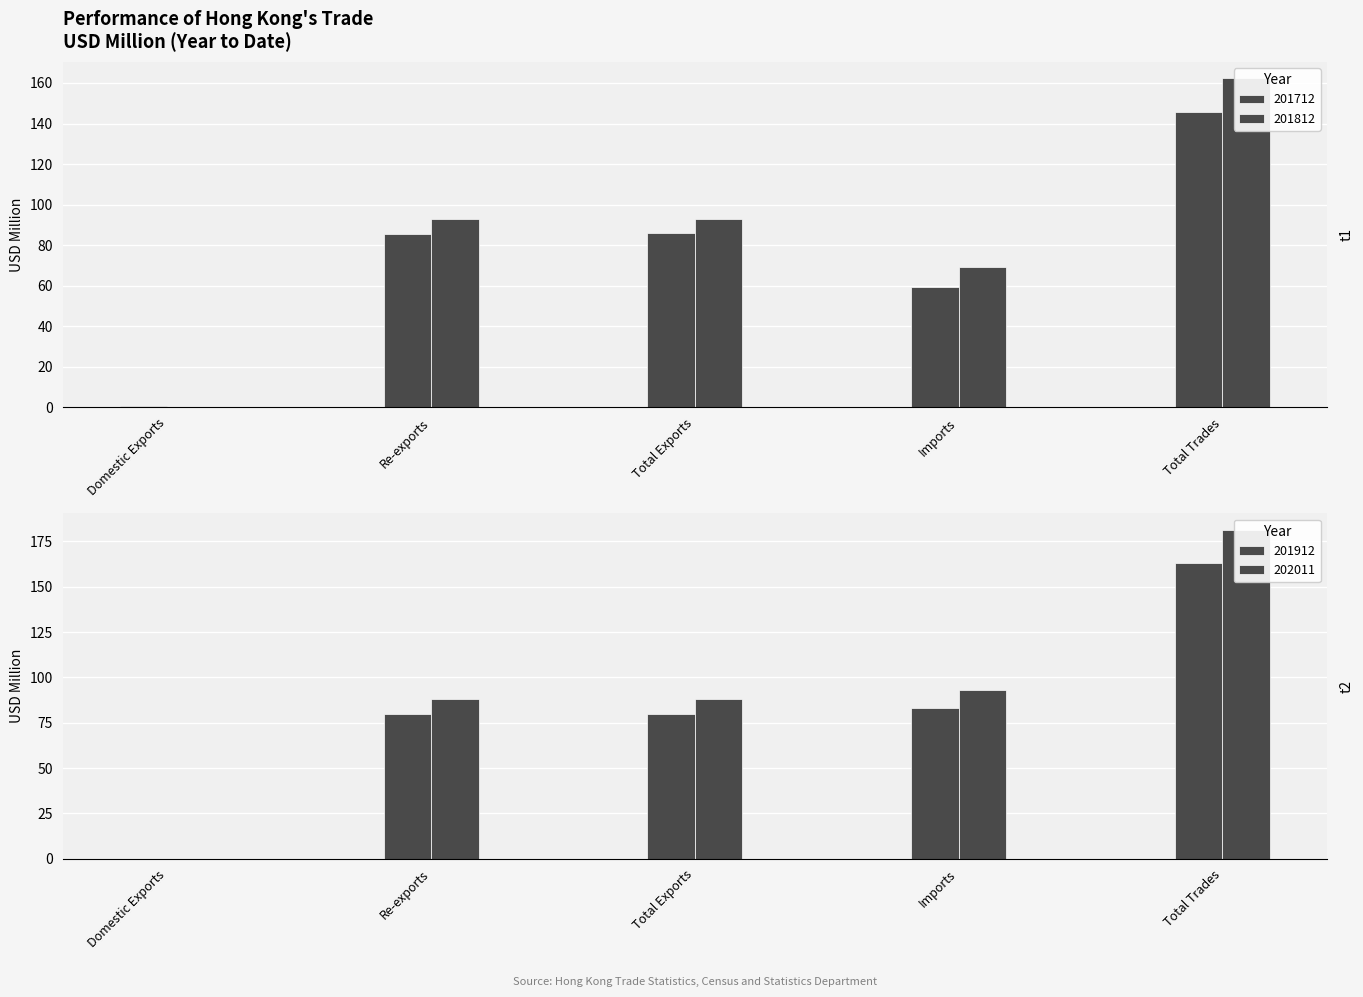

At how many categories does at least one series exceed 113?

1